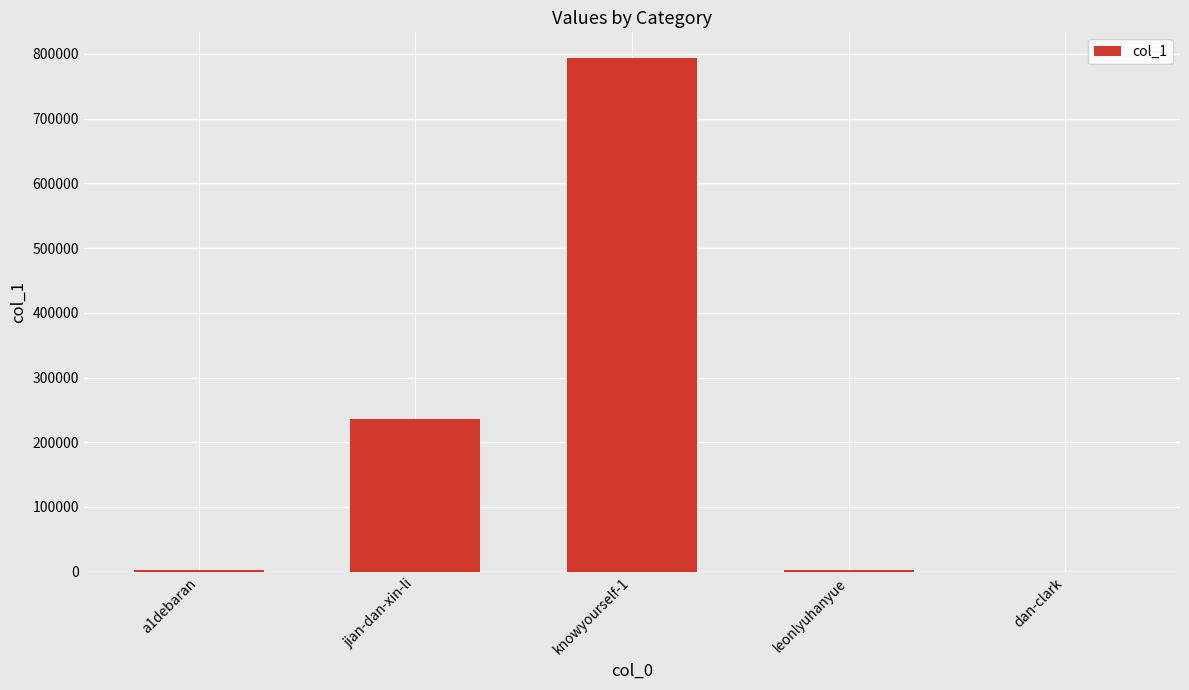

What is the greatest value displayed?

793547